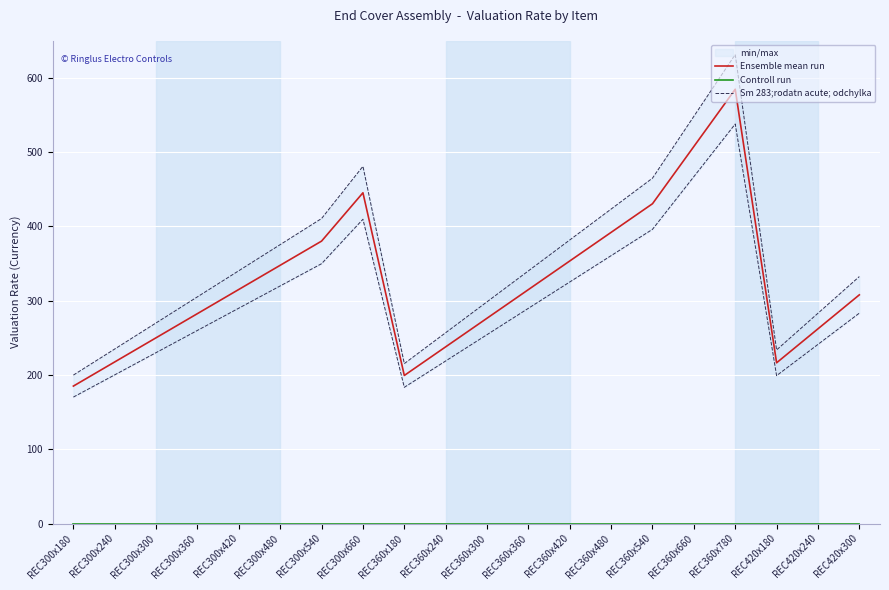

What position from the left is REC360x540?

15